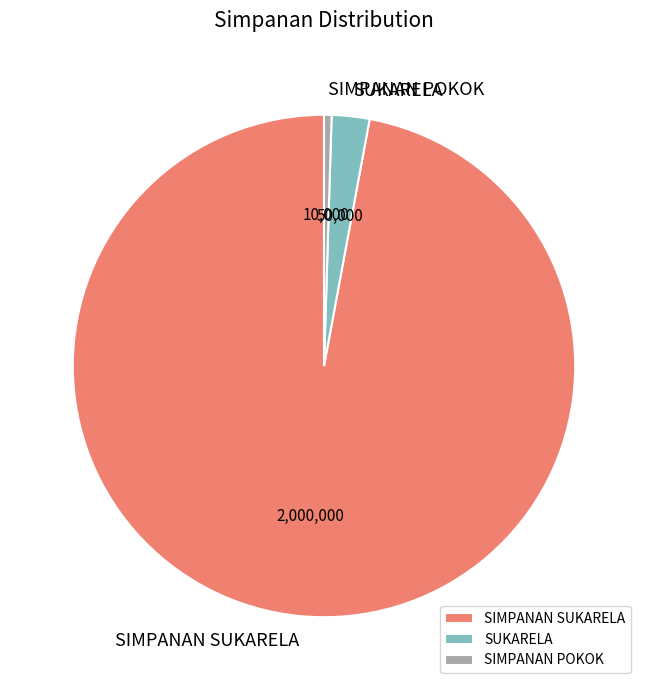

Is the sum of SIMPANAN POKOK and SIMPANAN SUKARELA greater than half?

Yes